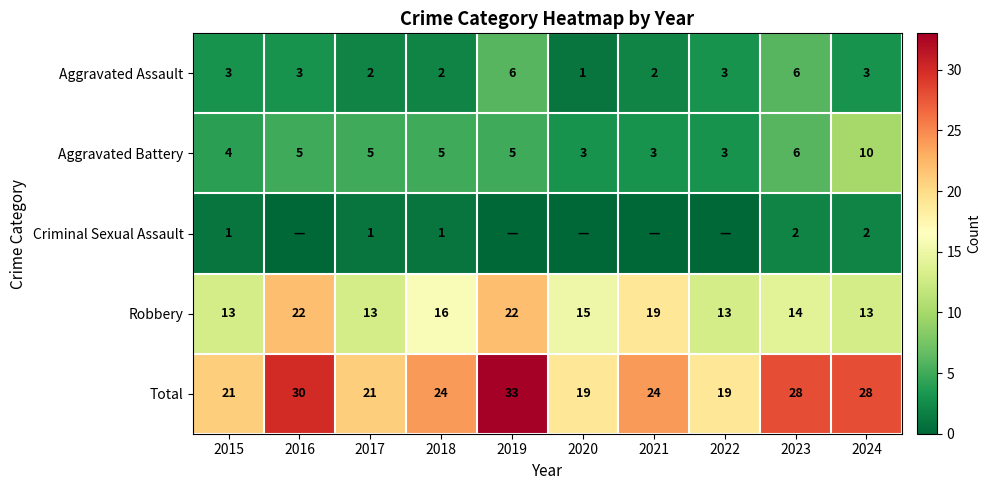

At 2024, list the series in order from smallest to largest.

Criminal Sexual Assault, Aggravated Assault, Aggravated Battery, Robbery, Total